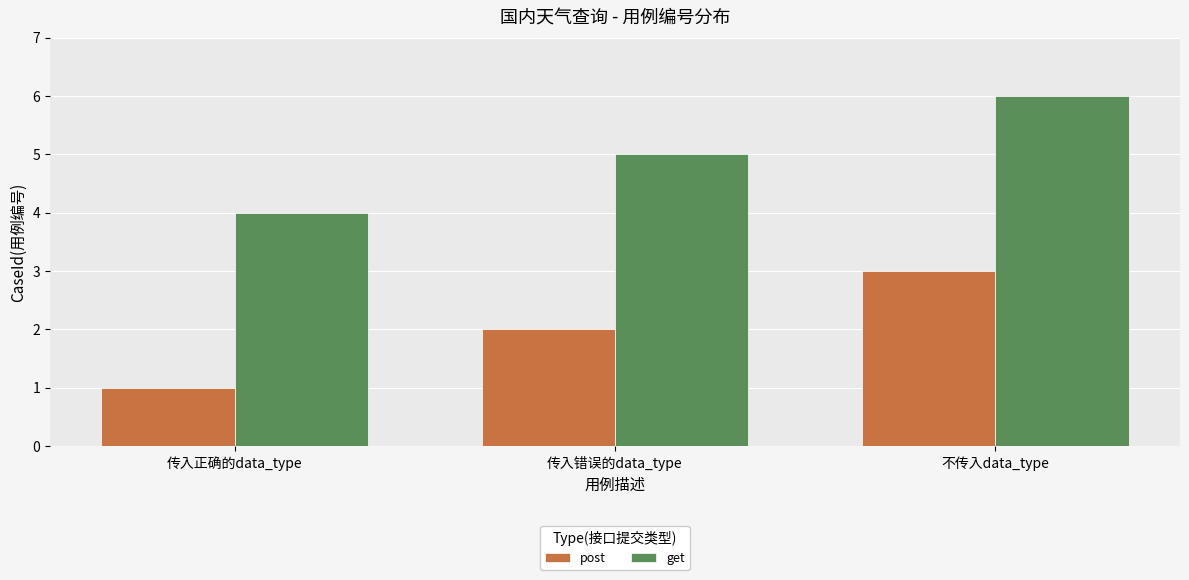

Is the value of get at 不传入data_type greater than the value of post at 不传入data_type?

Yes